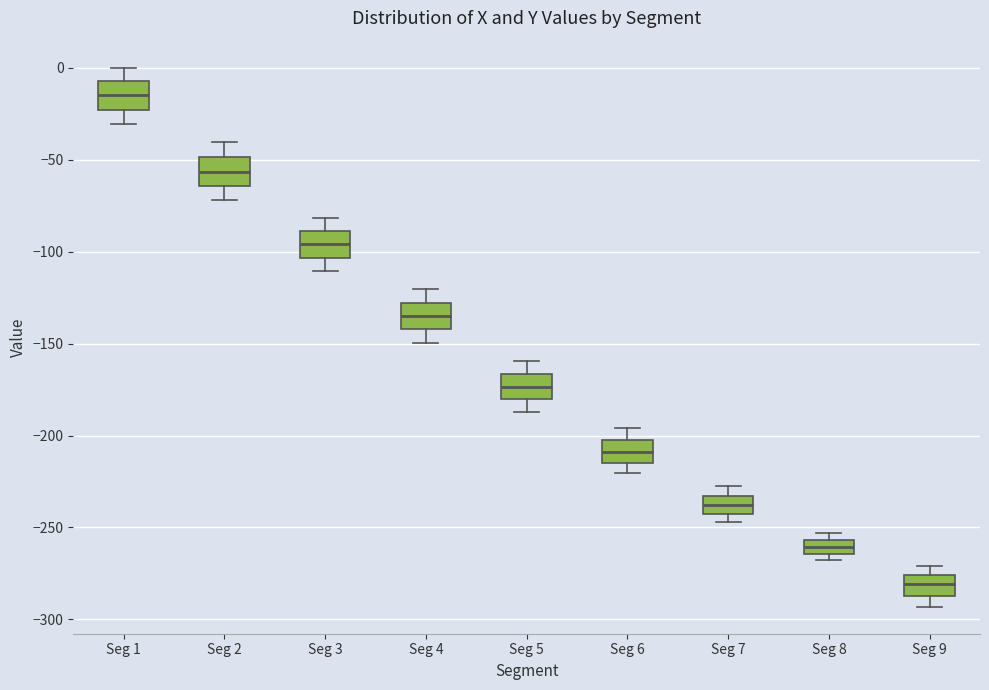

Where is the upper edge of the box for Seg 2 on the y-axis? The values are not printed on the chart, so give them approximately, as read against the axis.

-50